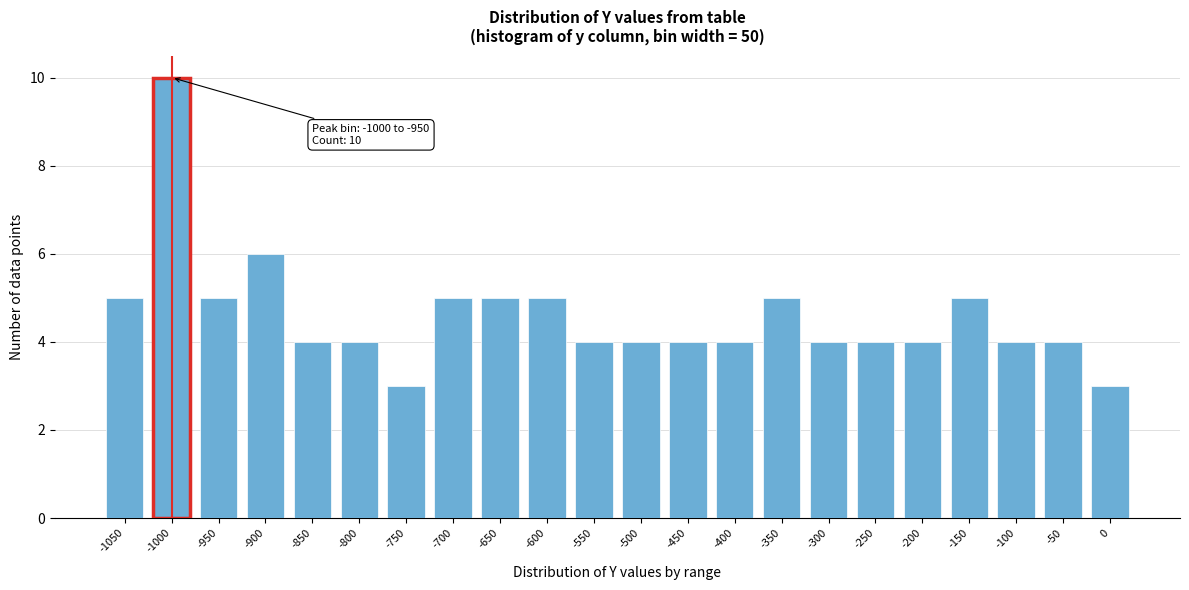

Reading right to left, extract all data points from this chart.

3	4	4	5	4	4	4	5	4	4	4	4	5	5	5	3	4	4	6	5	10	5